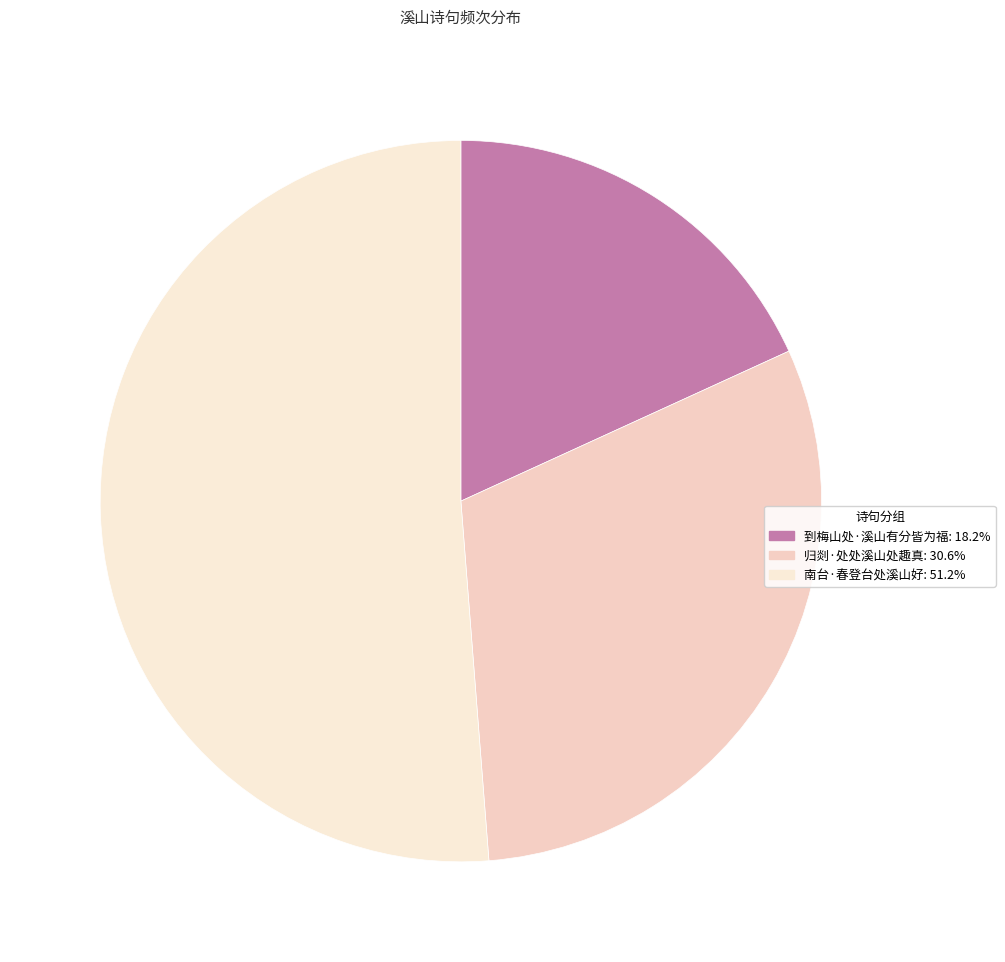

What percentage do 归剡·处处溪山处趣真 and 到梅山处·溪山有分皆为福 together represent?

48.8%